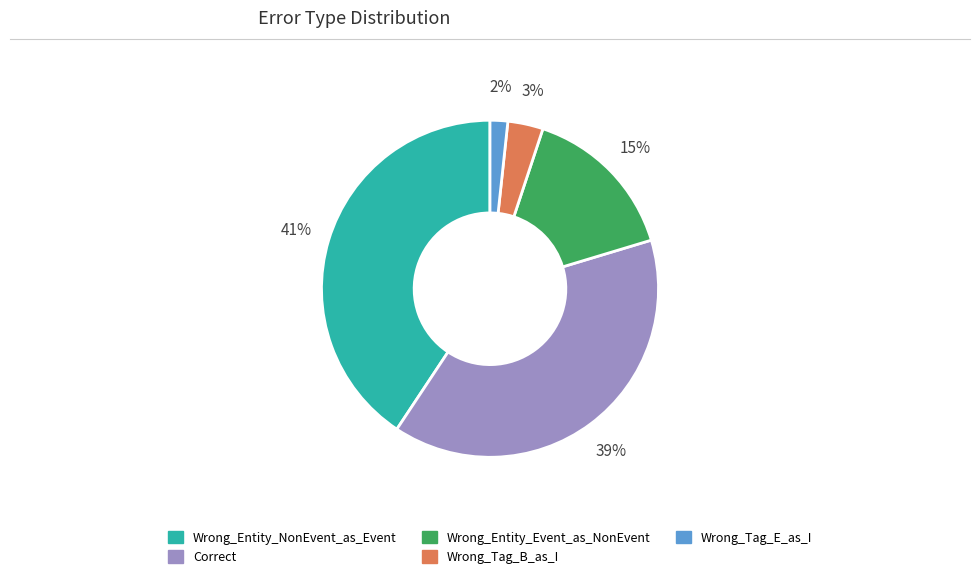

Is it true that Wrong_Tag_B_as_I is 3% of the pie?

True